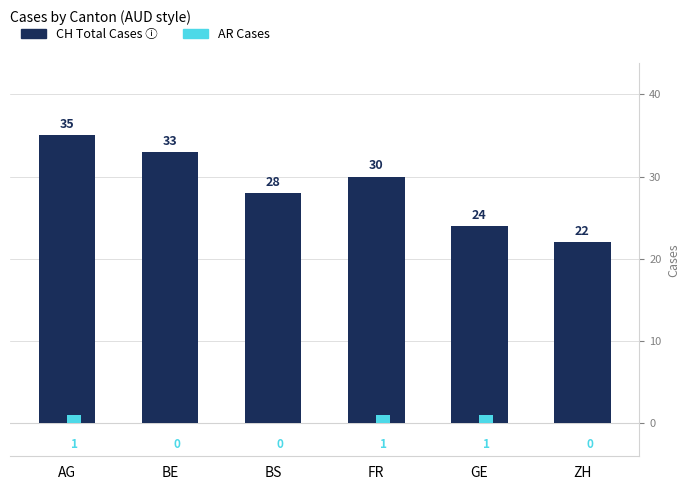

Reading left to right, transcribe all the data shown in this chart.

CH Total Cases: AG=35	BE=33	BS=28	FR=30	GE=24	ZH=22
AR Cases: AG=1	BE=0	BS=0	FR=1	GE=1	ZH=0